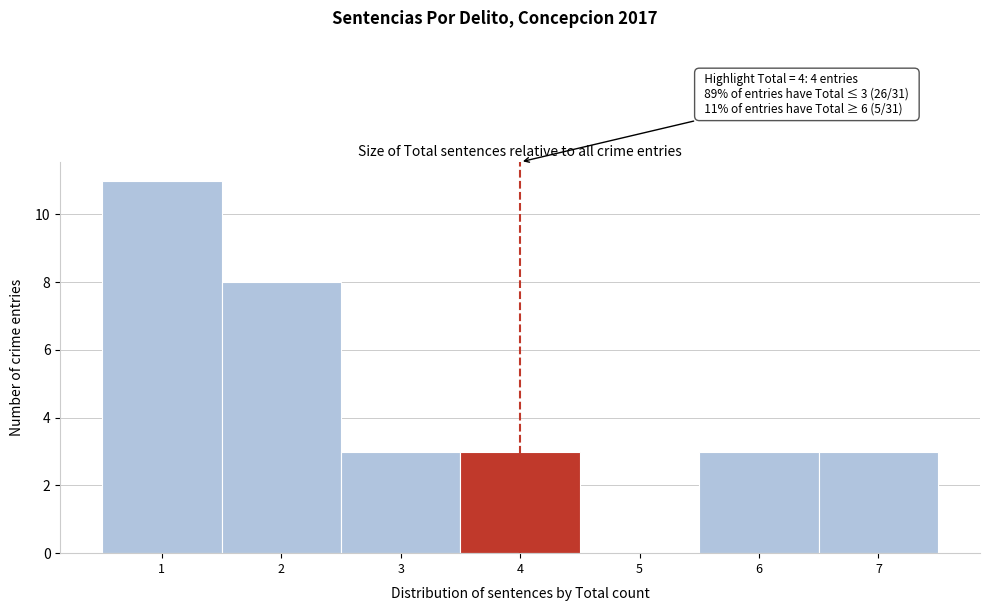

Over which range of the x-axis is the bar tallest?

0.5 to 1.5